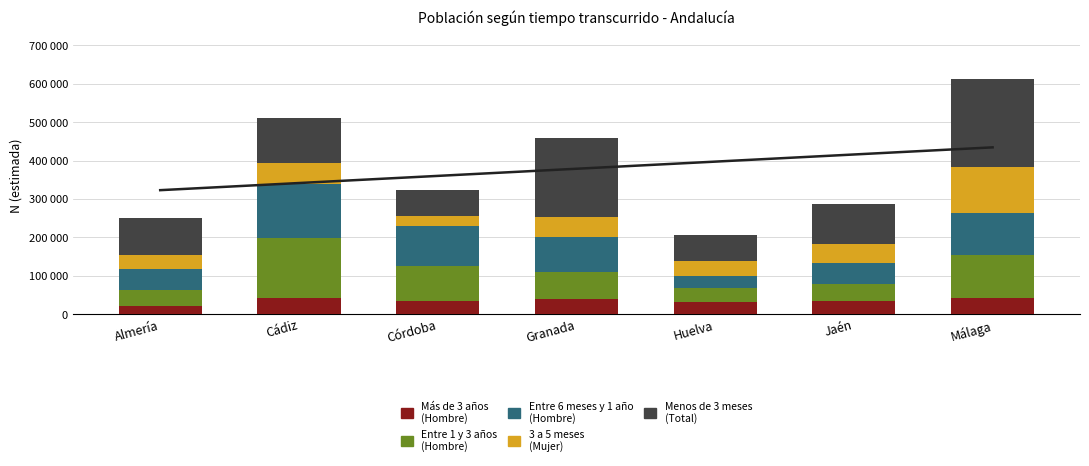

Reading left to right, what are all the values shown in this chart?

Más de 3 años (Hombre N): 20903	41557	33238	40470	30796	33504	41885
Entre 1 y 3 años (Hombre N): 42943	157457	92406	68298	36559	44724	111115
Entre 6 meses y 1 año (Hombre N): 53762	140810	102775	91056	31756	54874	111115
3 a 5 meses (Mujer N): 37660	54208	27851	53055	38391	49413	119293
Menos de 3 meses (Total N): 96429	116506	67810	205737	68085	104396	230409